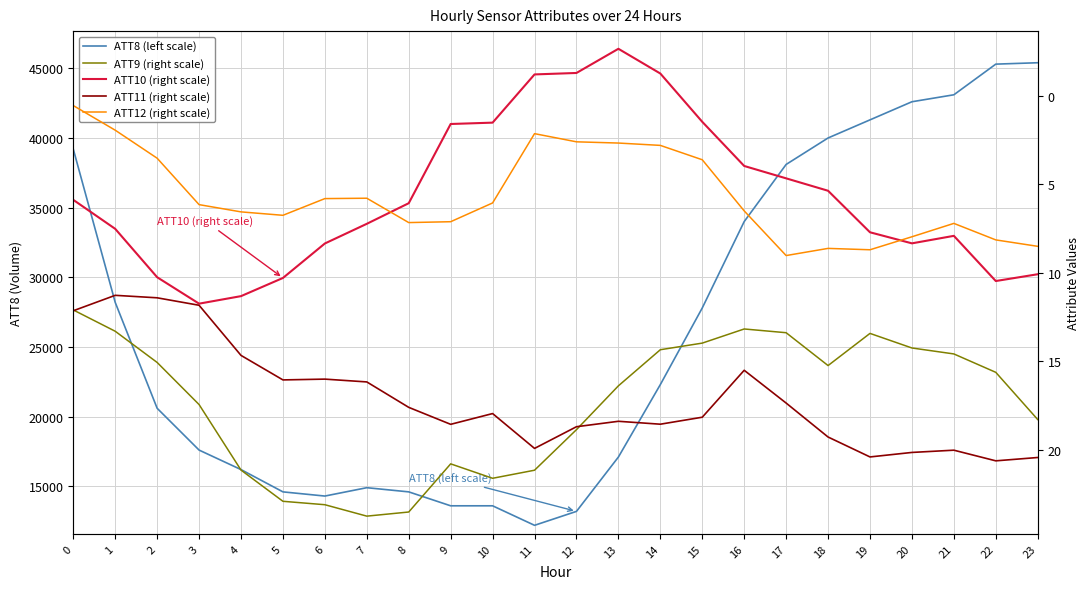

True or false: ATT9 (right scale) and ATT8 (left scale) cross at least once.

False